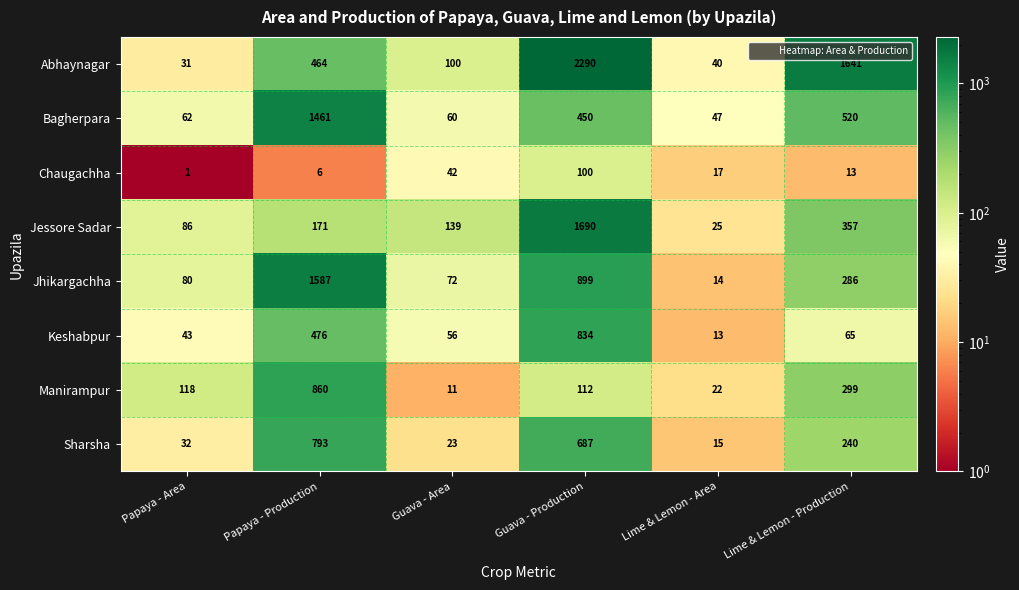

The value of Jhikargachha at Lime & Lemon - Production is 286. True or false?

True